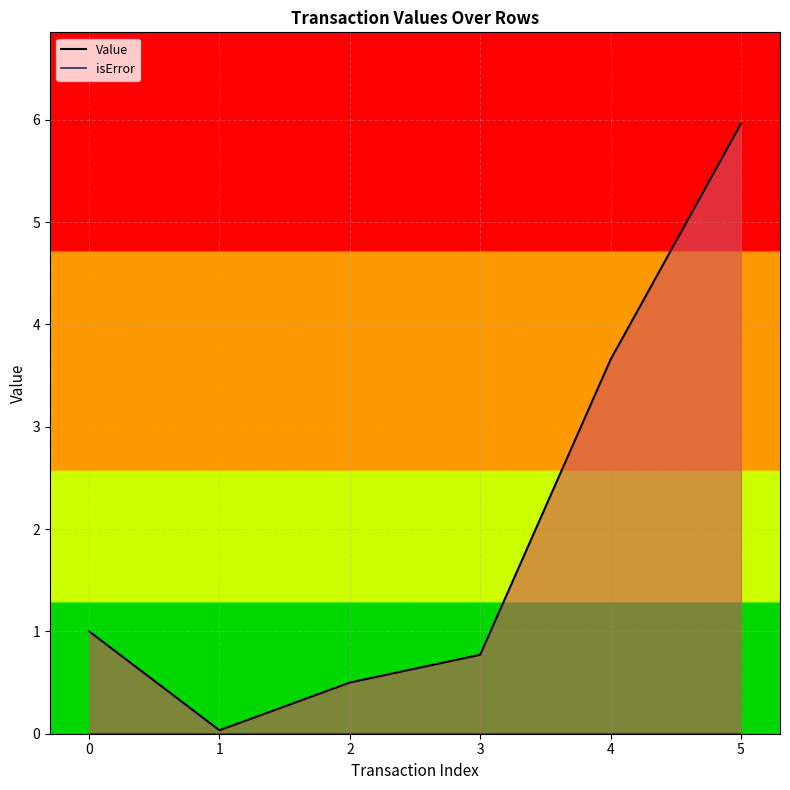

Rank the series at 3 from highest to lowest value.

Value, isError